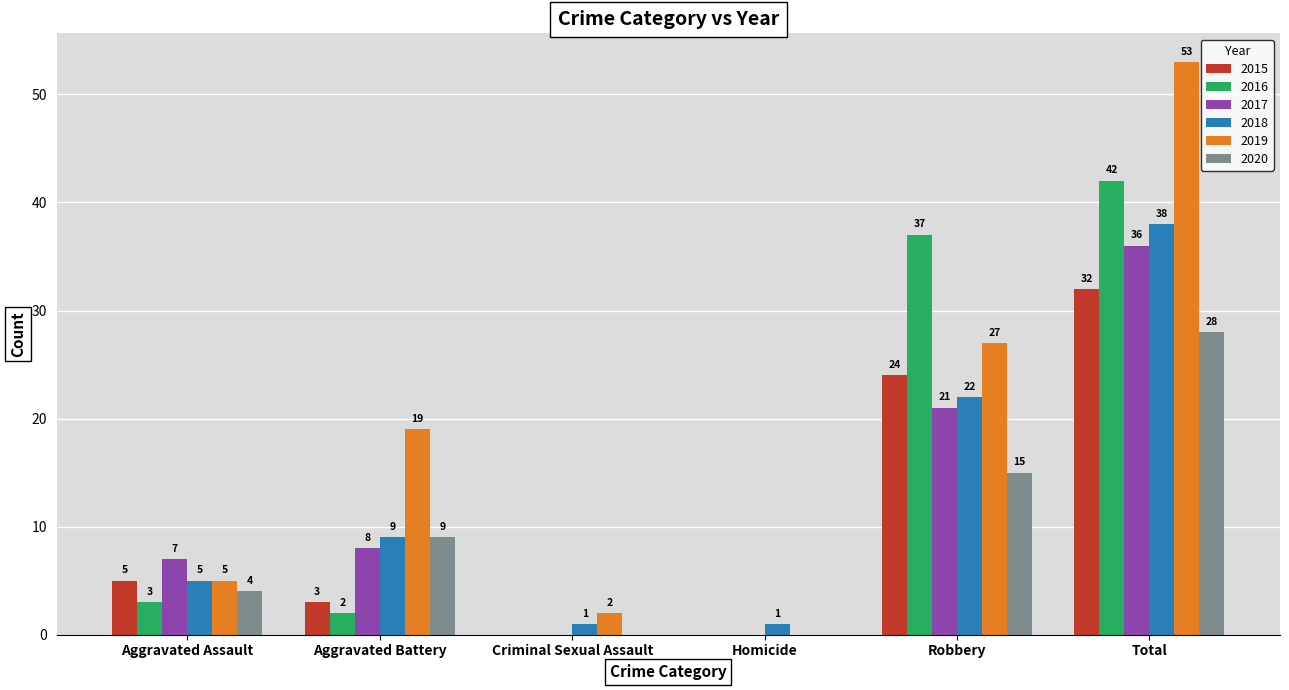

Which series changed the most between Homicide and Robbery?

2016